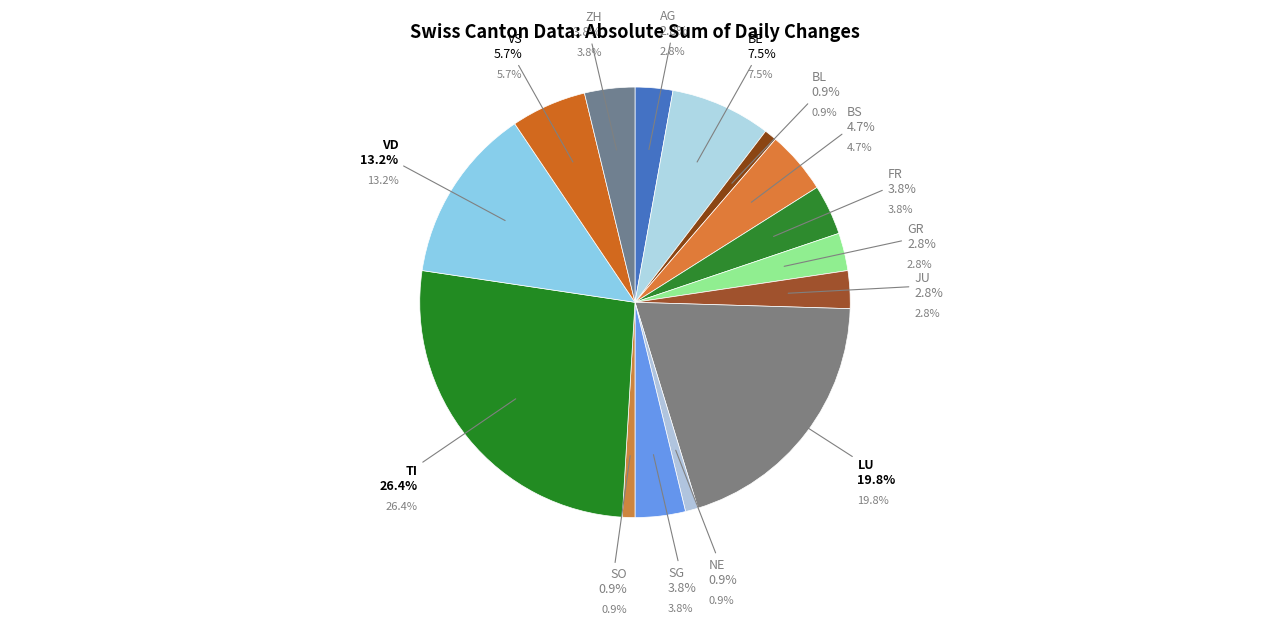

The ZH slice represents 16% of the pie. True or false?

False